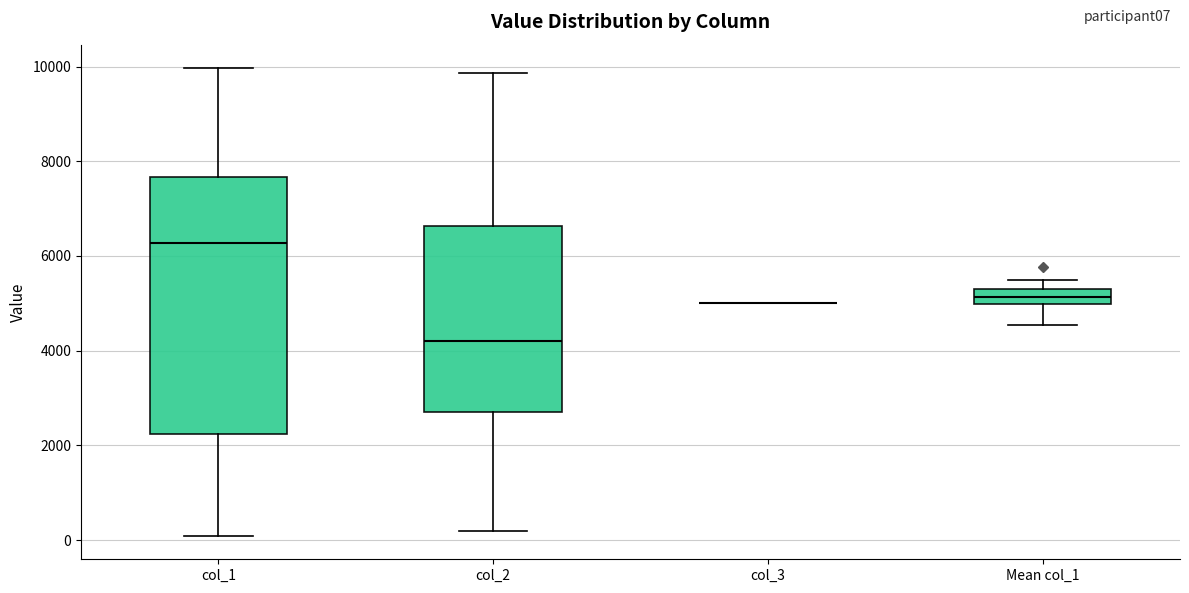

Reading left to right, transcribe this box plot: for each box, give where its median line is, the range the box spans, and where its two whiskers end, as read against the y-axis. The values are not printed on the chart, so give them approximately, as read against the axis.

col_1: median 6200, box 2200 to 7600, whiskers 0 to 10000
col_2: median 4200, box 2800 to 6600, whiskers 200 to 9800
col_3: box collapsed to a line at 5000, whiskers 5000 to 5000
Mean col_1: median 5200 (inside the box), box 5000 to 5200, whiskers 4600 to 5400